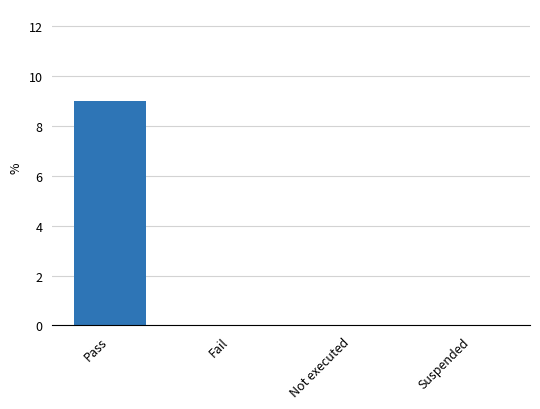

Reading left to right, list all the values displayed in this chart.

9	0	0	0